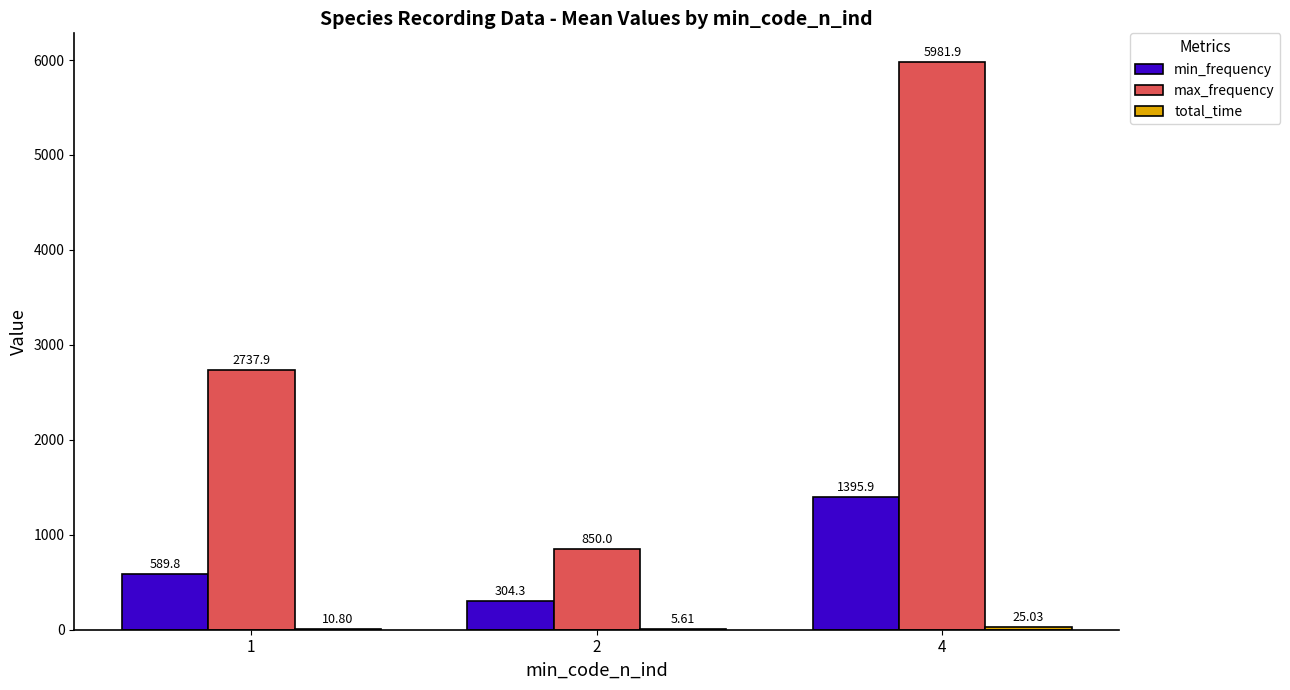

Which series changed the most between 1 and 2?

max_frequency